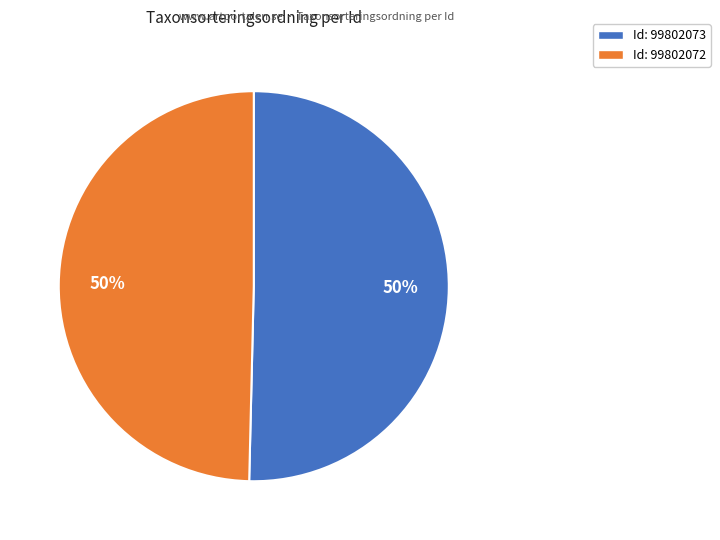

Do Id: 99802072 and Id: 99802073 together represent more than half of the pie?

Yes